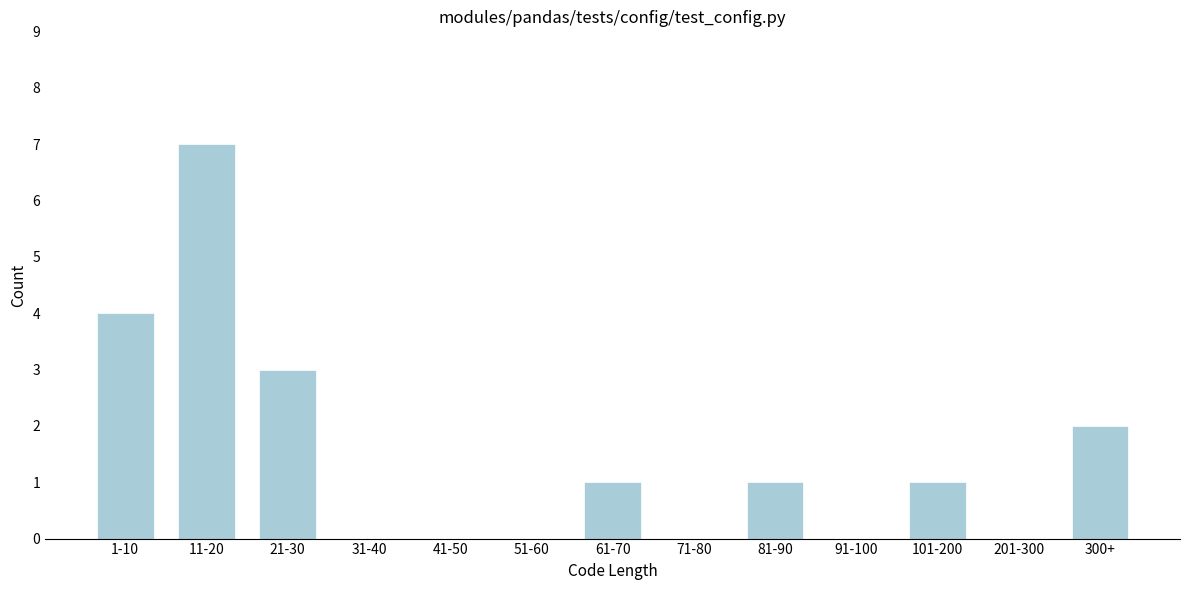

Reading left to right, what are all the values shown in this chart?

1-10=4	11-20=7	21-30=3	31-40=0	41-50=0	51-60=0	61-70=1	71-80=0	81-90=1	91-100=0	101-200=1	201-300=0	300+=2